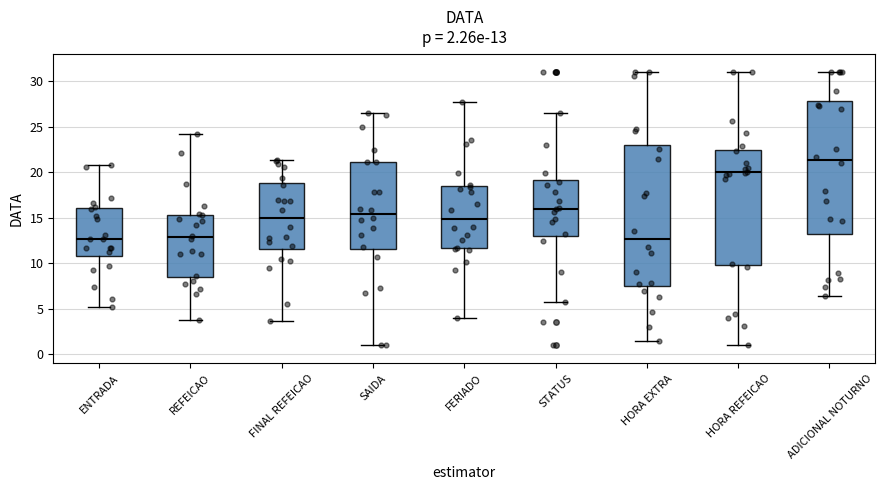

Which box is the tallest, from its lower edge to its upper edge?

HORA EXTRA